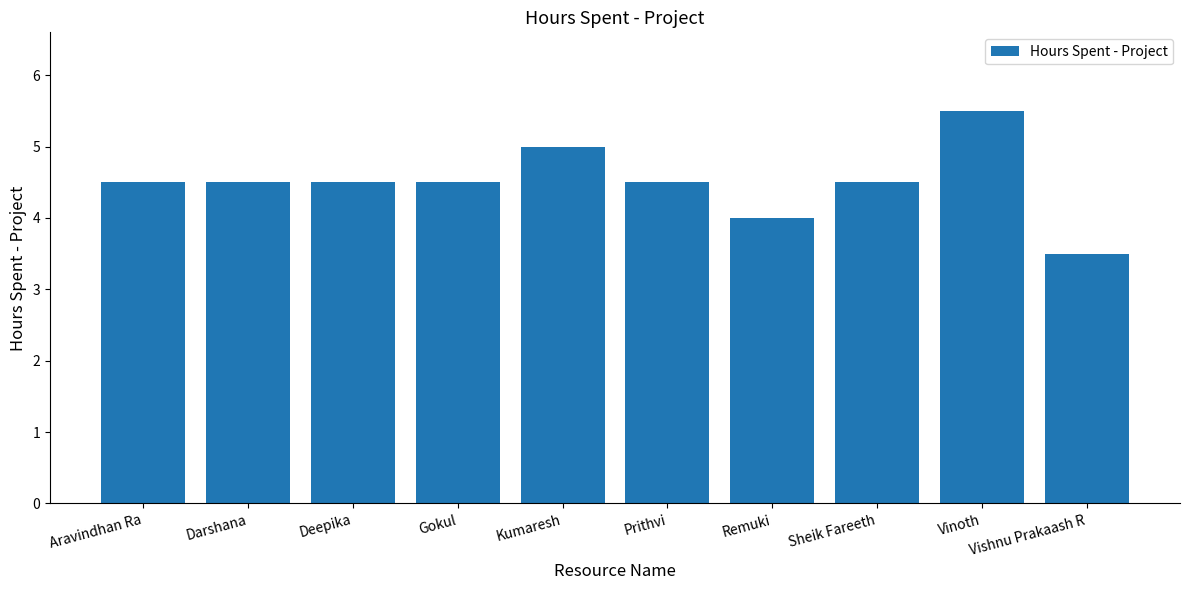

What is the greatest value displayed?

5.5